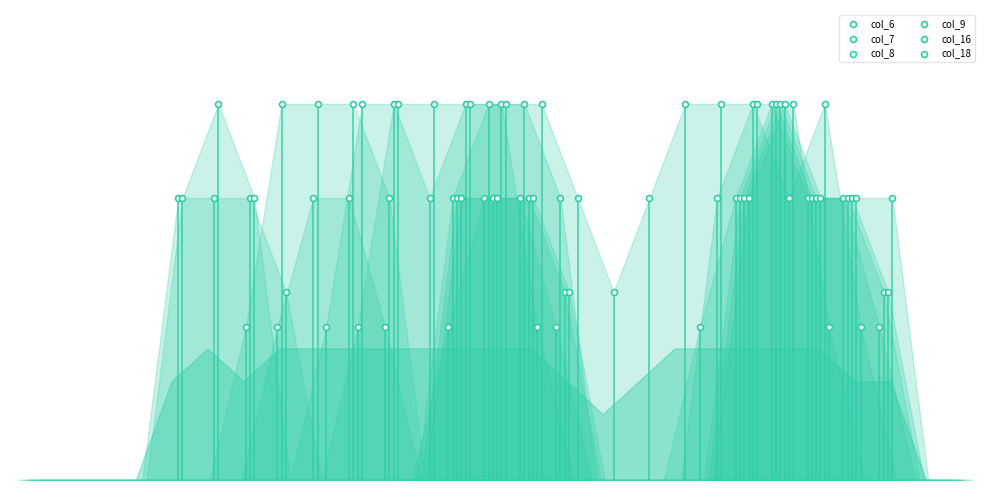

Which series has the widest spread of Y values?

col_6